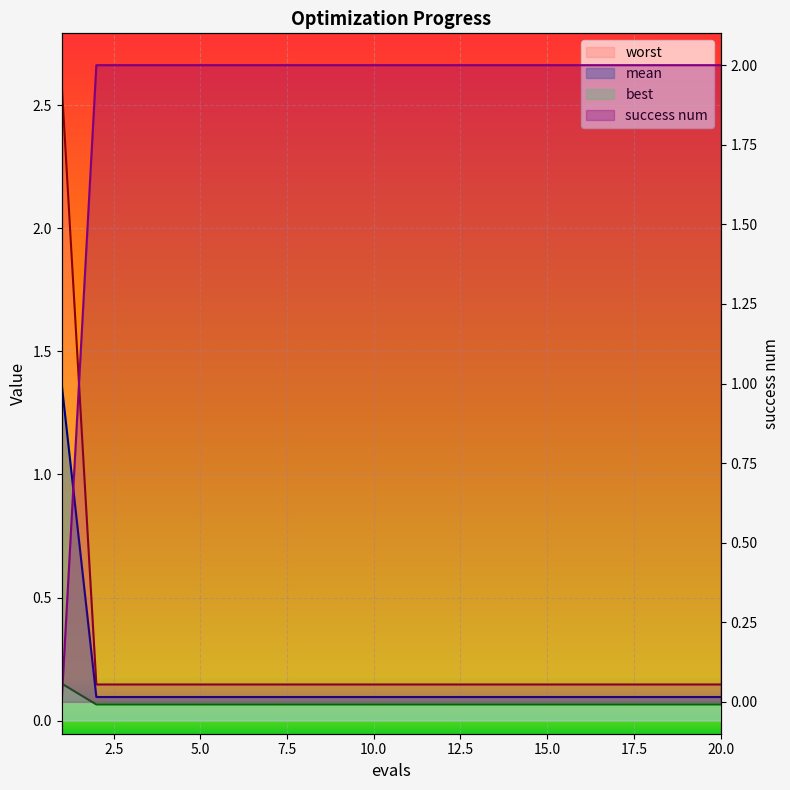

What are all the series names shown in the legend?

mean, best, worst, success num